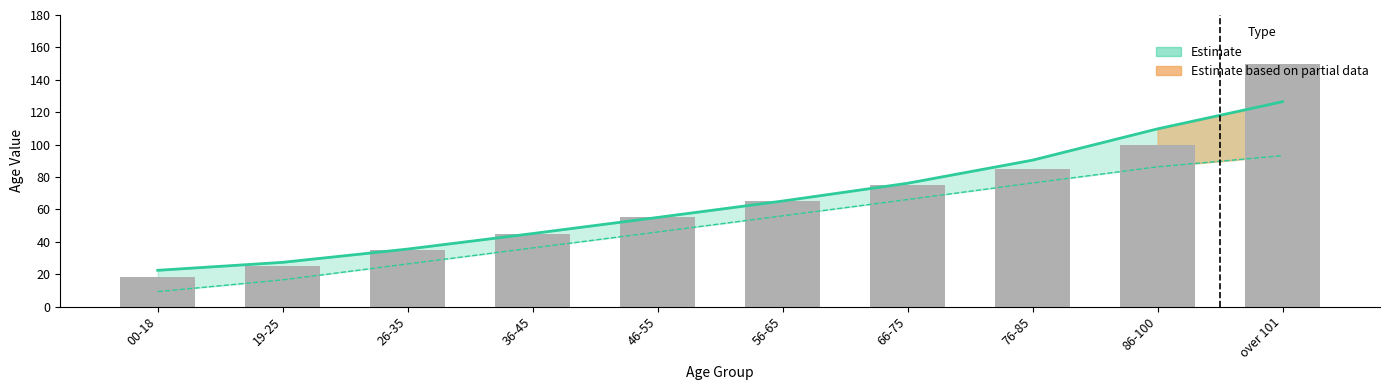

At which category is the sum across all series the highest?

over 101